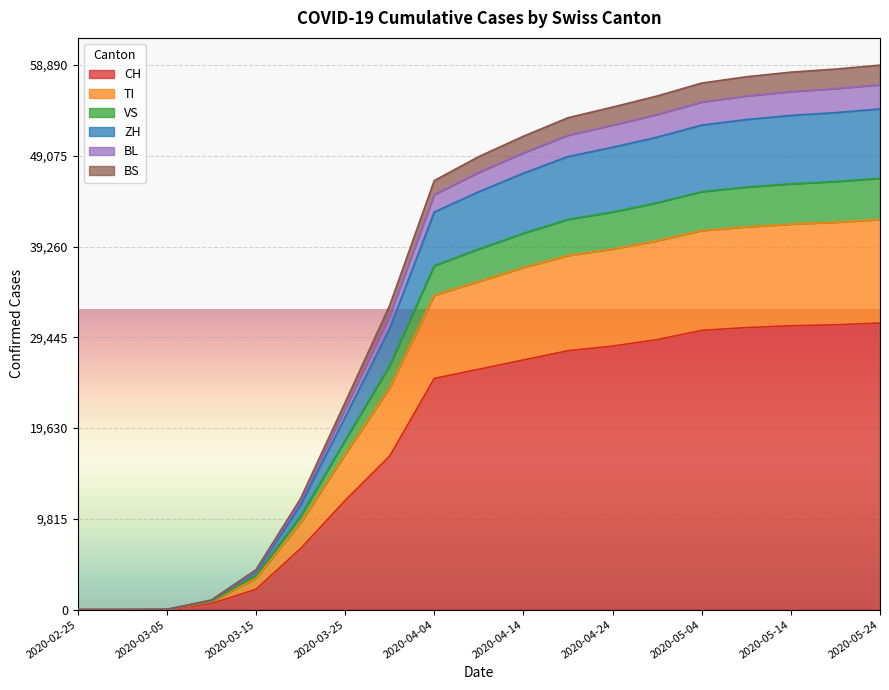

The CH series shows 0 at 2020-02-29. True or false?

True